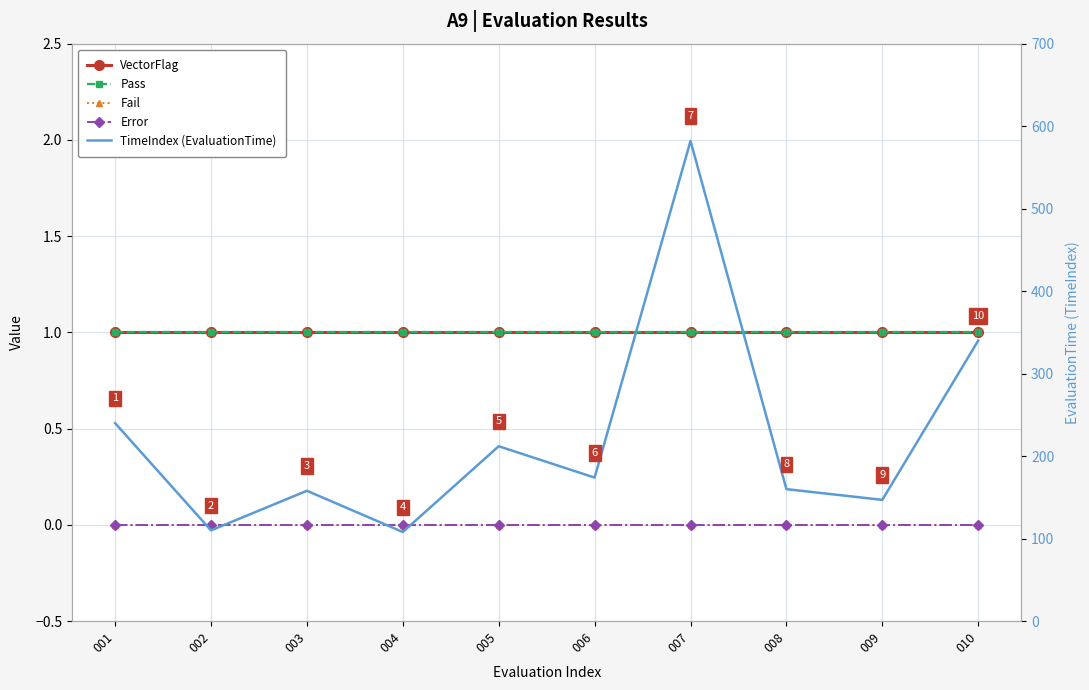

The TimeIndex (EvaluationTime) series shows 147 at 009. True or false?

True